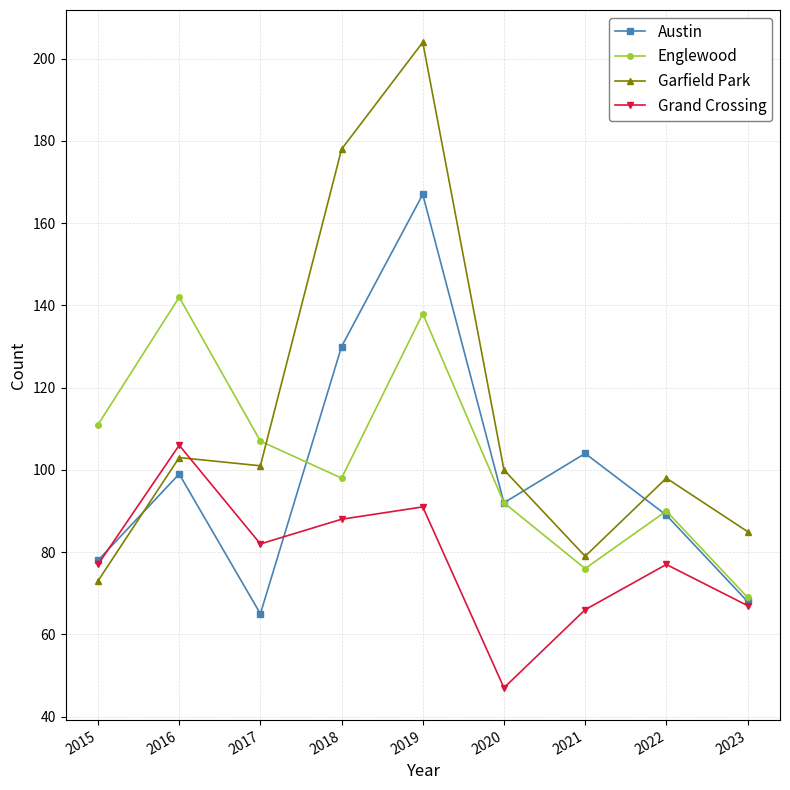

Reading left to right, list all the values displayed in this chart.

Austin: 78	99	65	130	167	92	104	89	68
Englewood: 111	142	107	98	138	92	76	90	69
Garfield Park: 73	103	101	178	204	100	79	98	85
Grand Crossing: 77	106	82	88	91	47	66	77	67